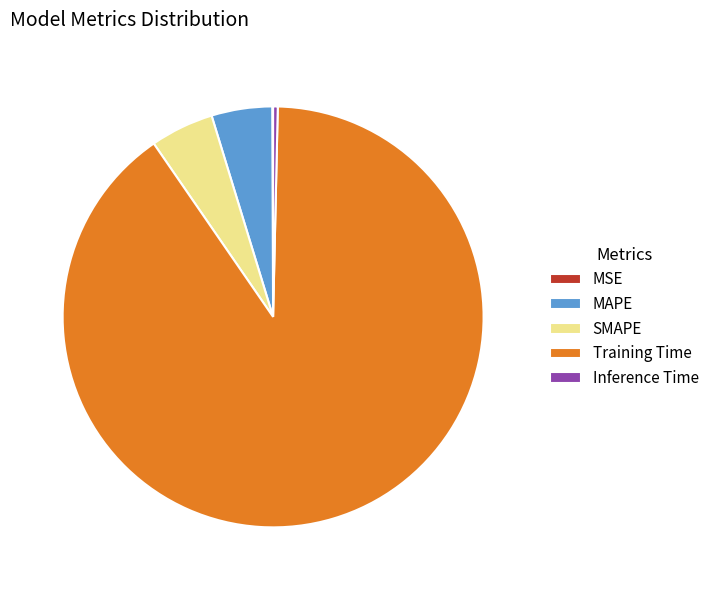

Which has a higher value, Inference Time or SMAPE?

SMAPE